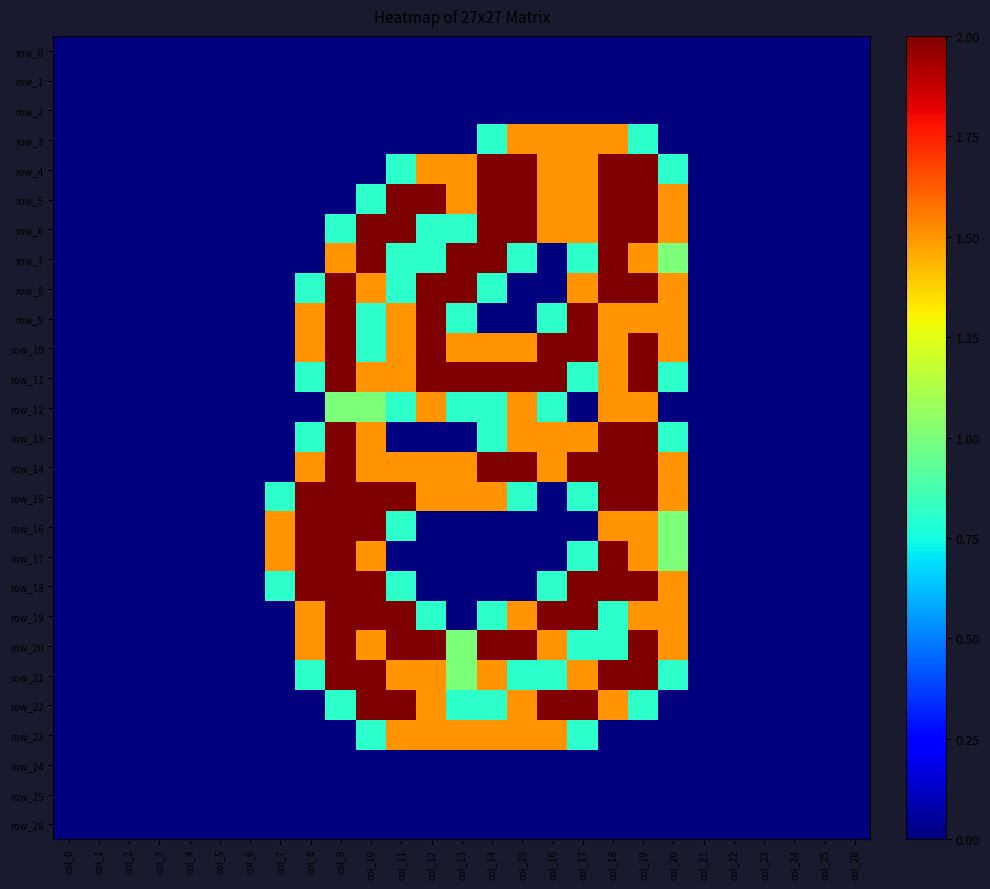

Between col_14 and col_15, which is larger?

col_14